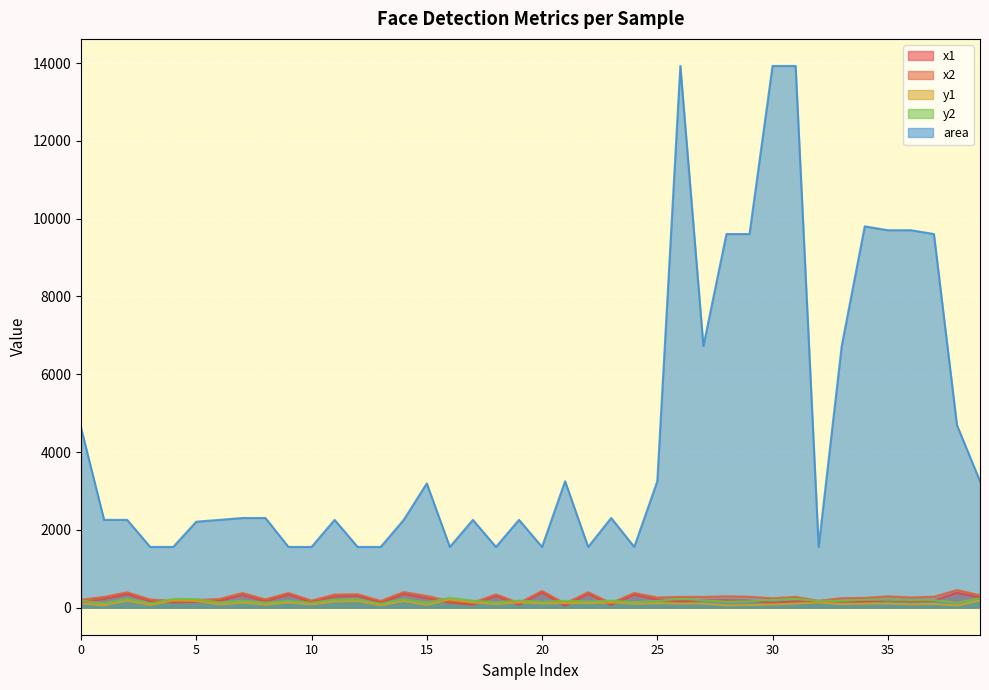

Which category has the highest value across all series?

26